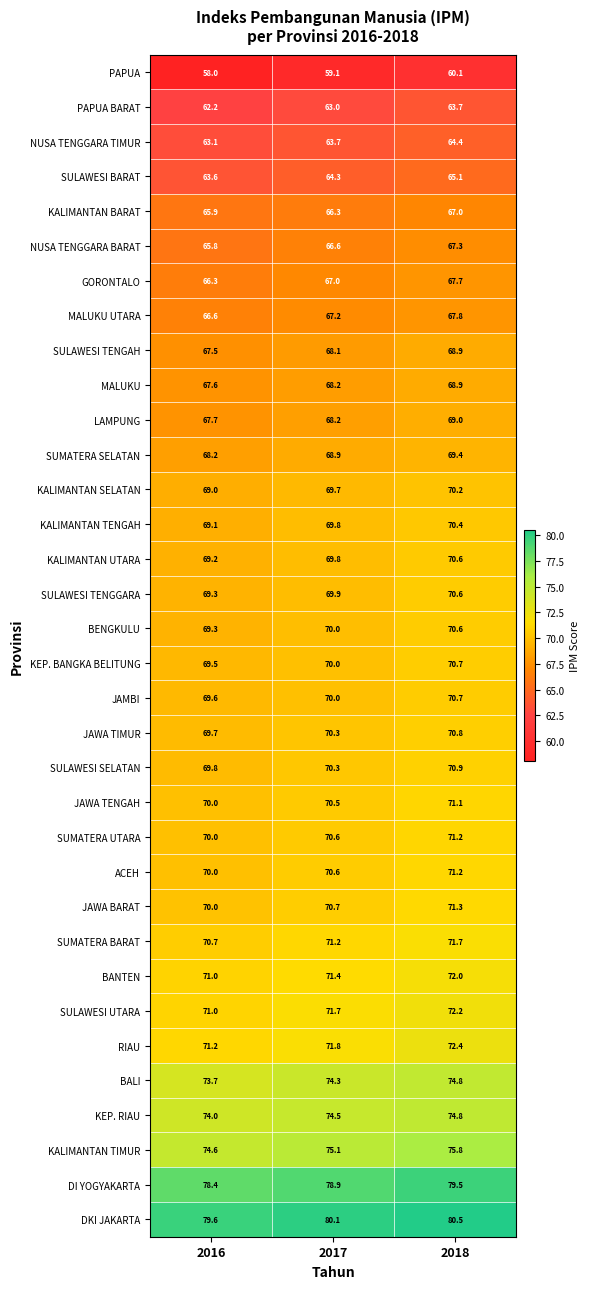

At which category is the sum across all series the highest?

2018